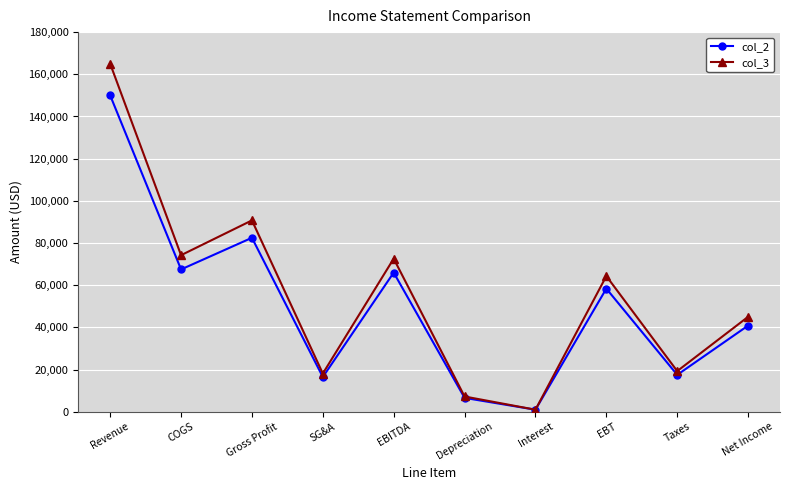

How many interior local valleys does the col_3 series have?

4